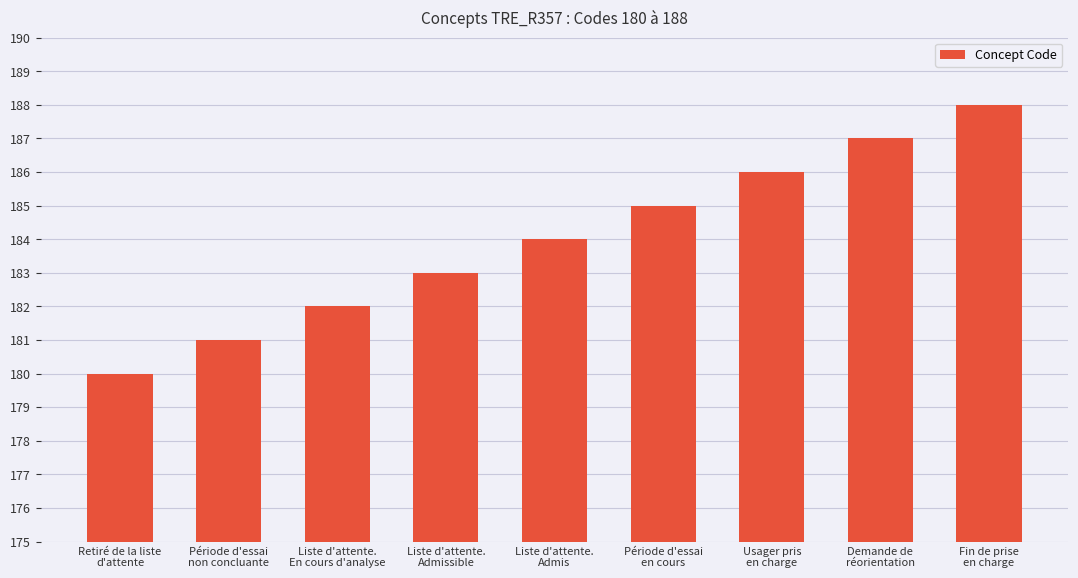

Between Période d'essai
en cours and Liste d'attente.
Admis, which is larger?

Période d'essai
en cours